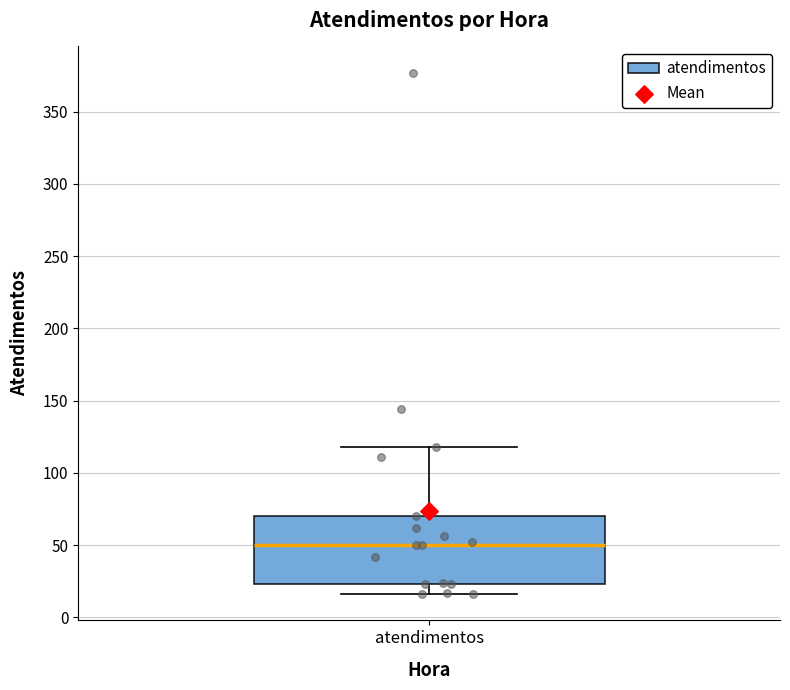

Read this box plot against the y-axis: the position of the median line, the range covered by the box, and the ends of both whiskers. The values are not printed on the chart, so give them approximately, as read against the axis.

median 50, box 25 to 70, whiskers 15 to 120